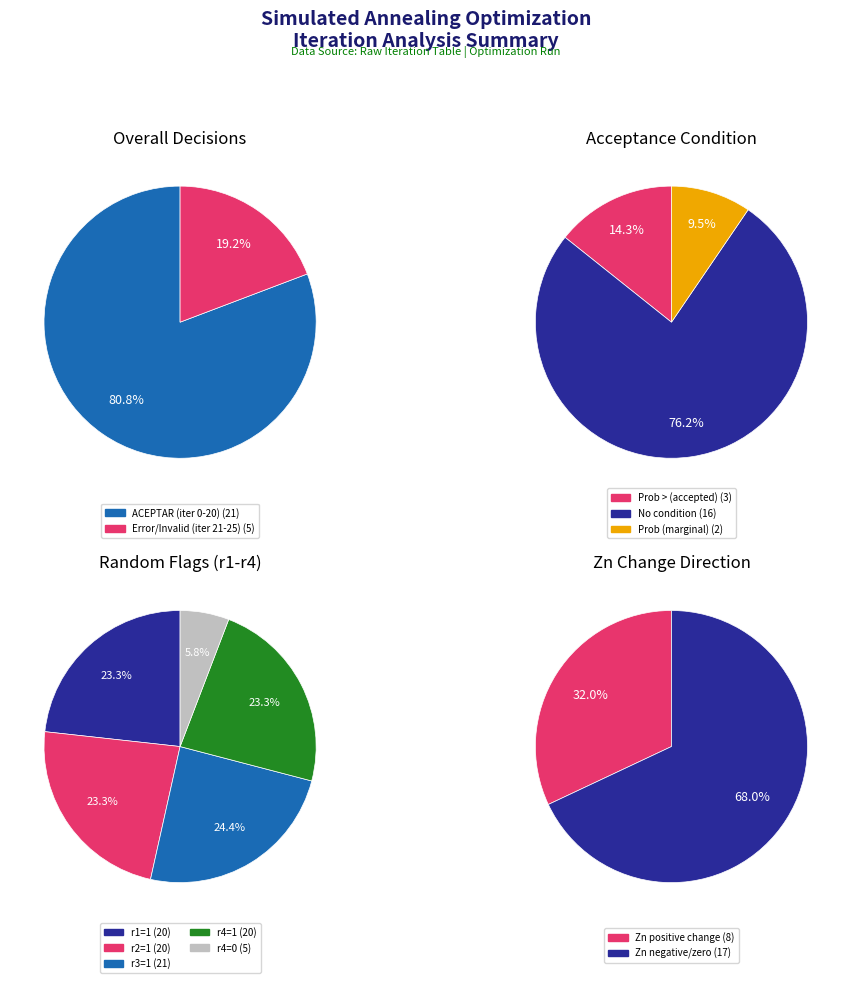

Which slice is the largest?

ACEPTAR